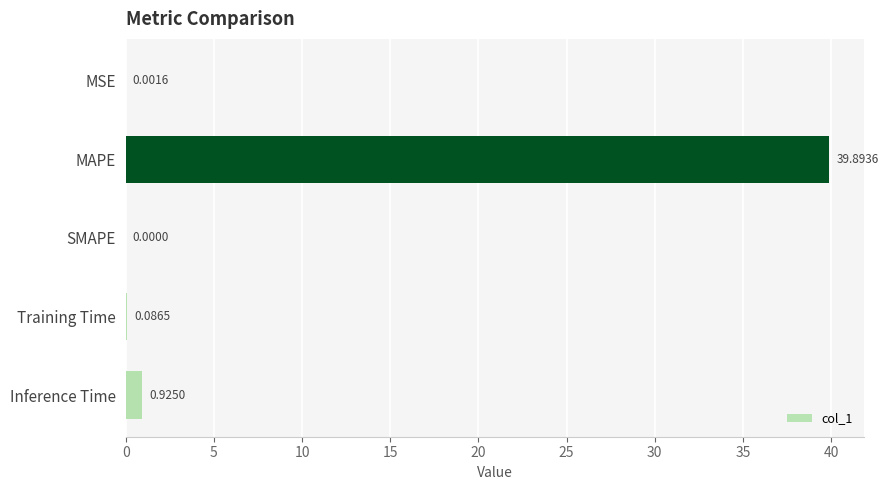

How many data points are above 0?

4